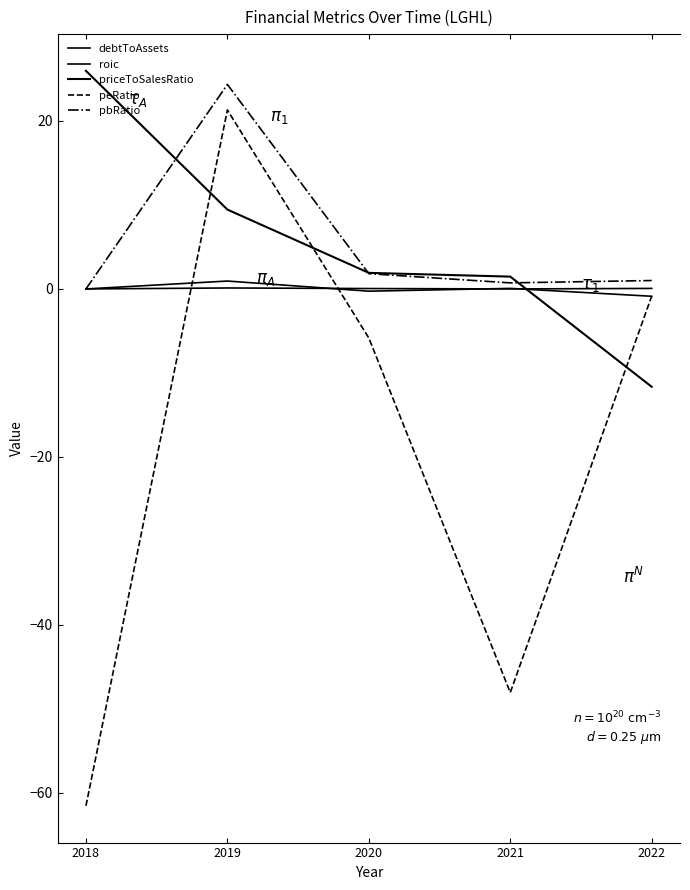

How many values in priceToSalesRatio are below zero?

1